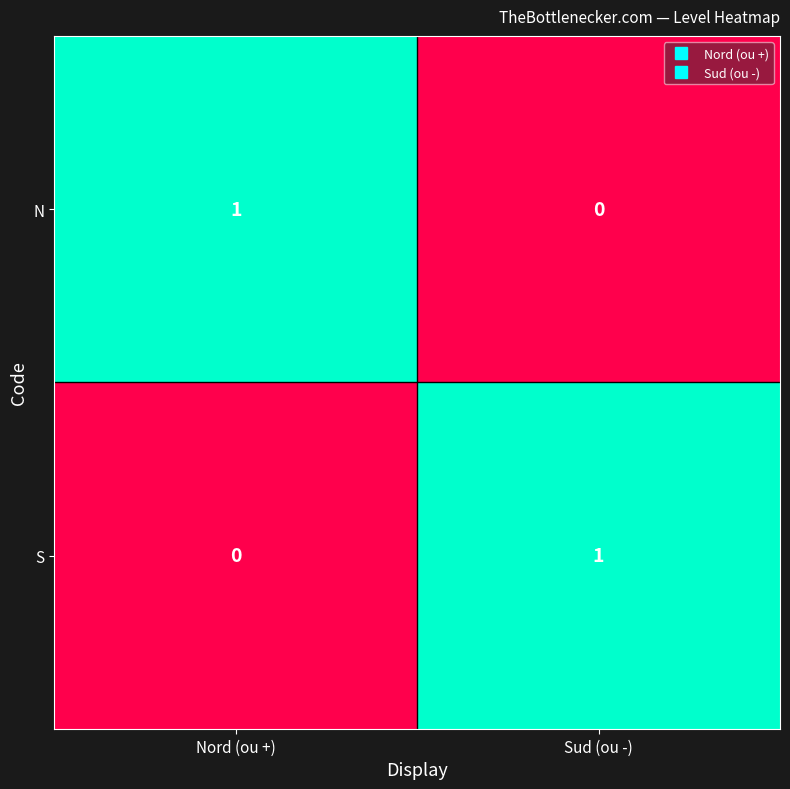

Reading right to left, list all the values displayed in this chart.

N: Sud (ou -)=0	Nord (ou +)=1
S: Sud (ou -)=1	Nord (ou +)=0